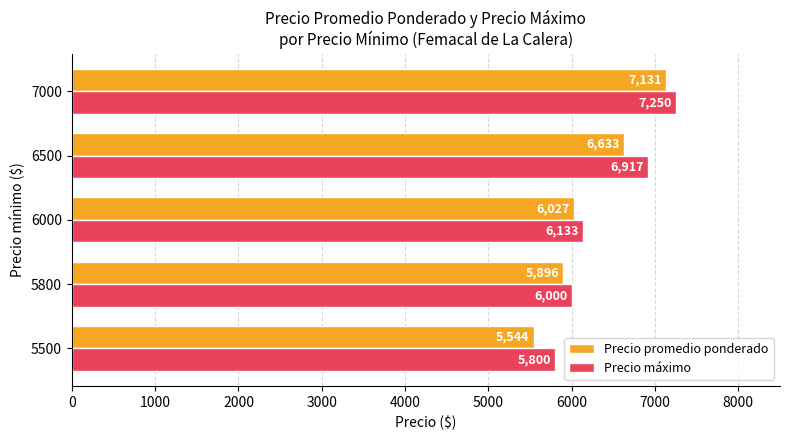

At which category is the sum across all series the highest?

7000